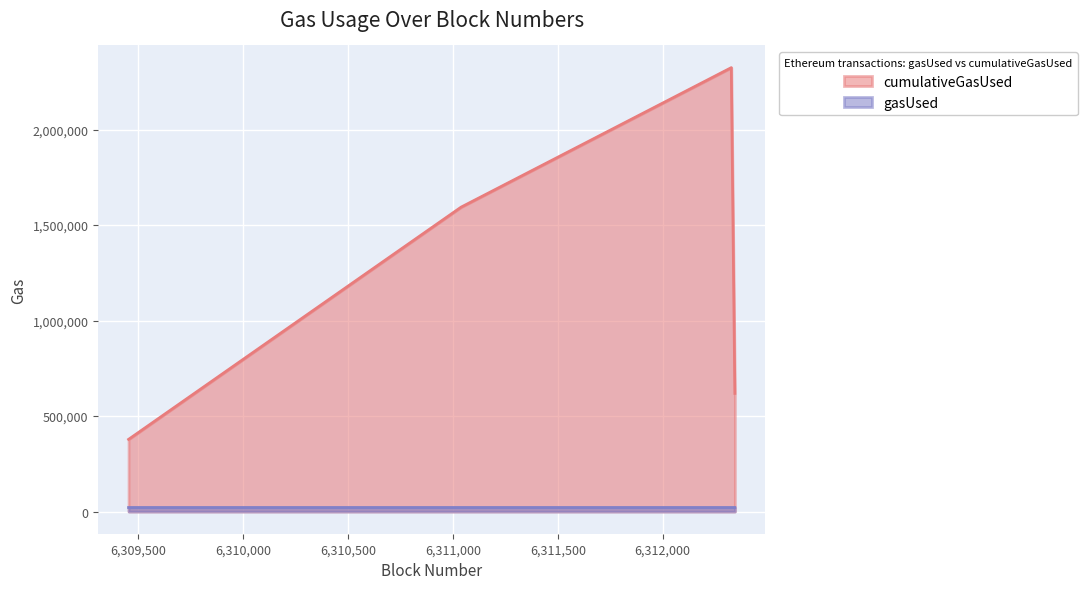

Rank the series by their maximum value, from highest to lowest.

cumulativeGasUsed, gasUsed